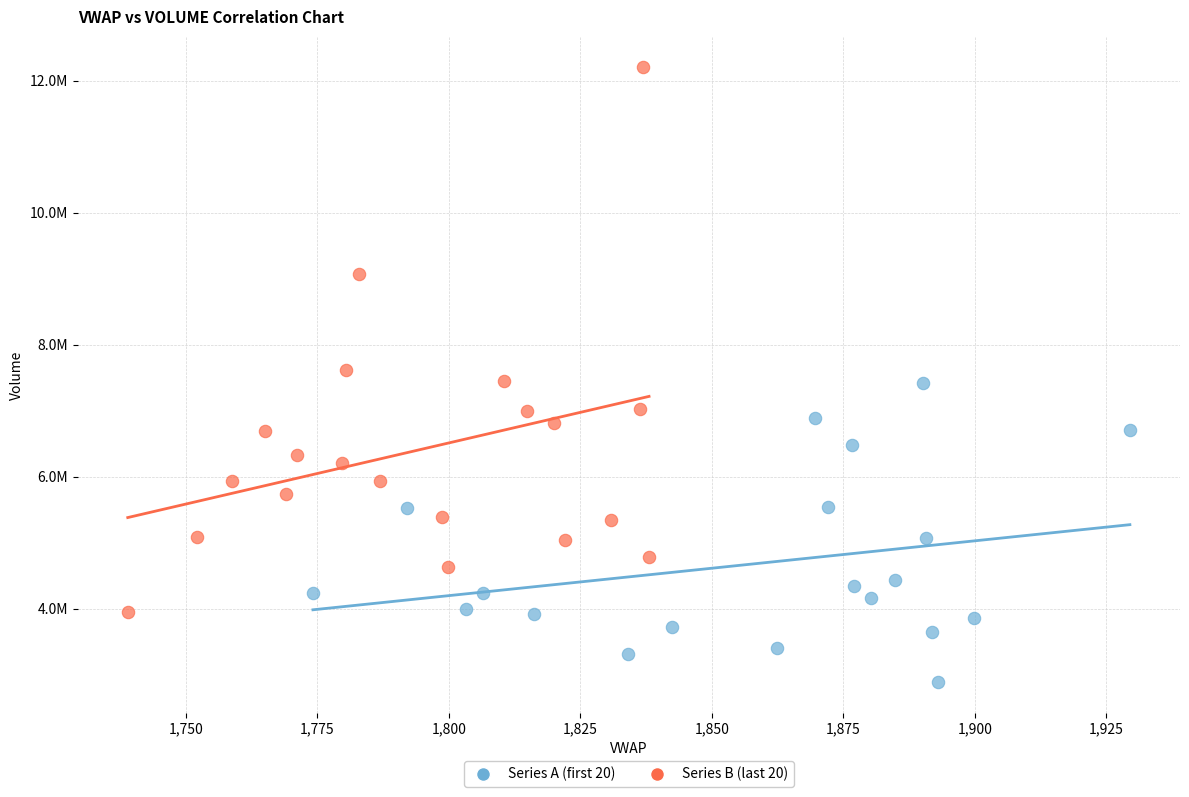

Which series contains the highest Y value?

Series B (last 20)